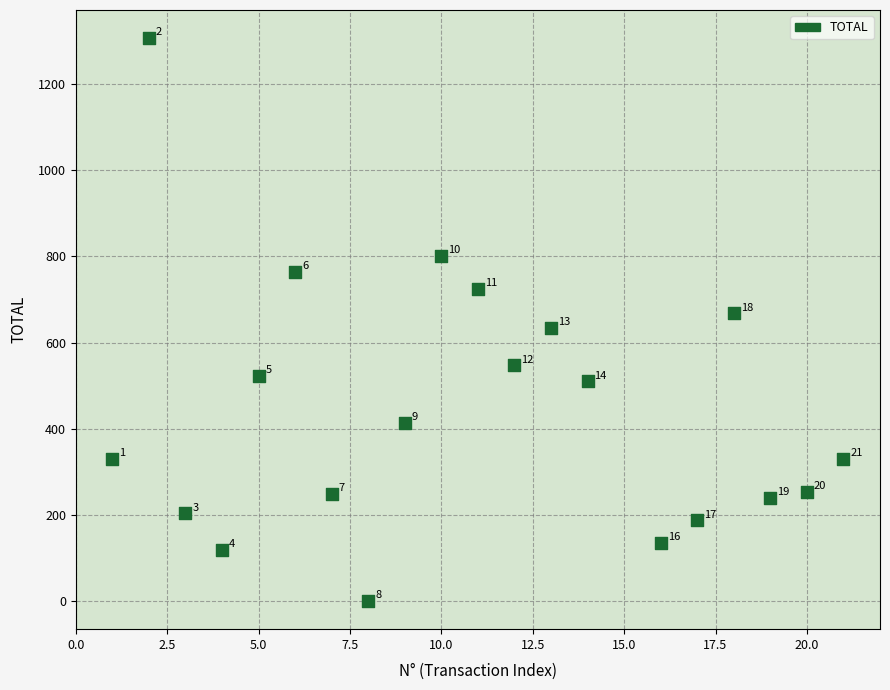

What is the range of X values (max minus min)?

20.0